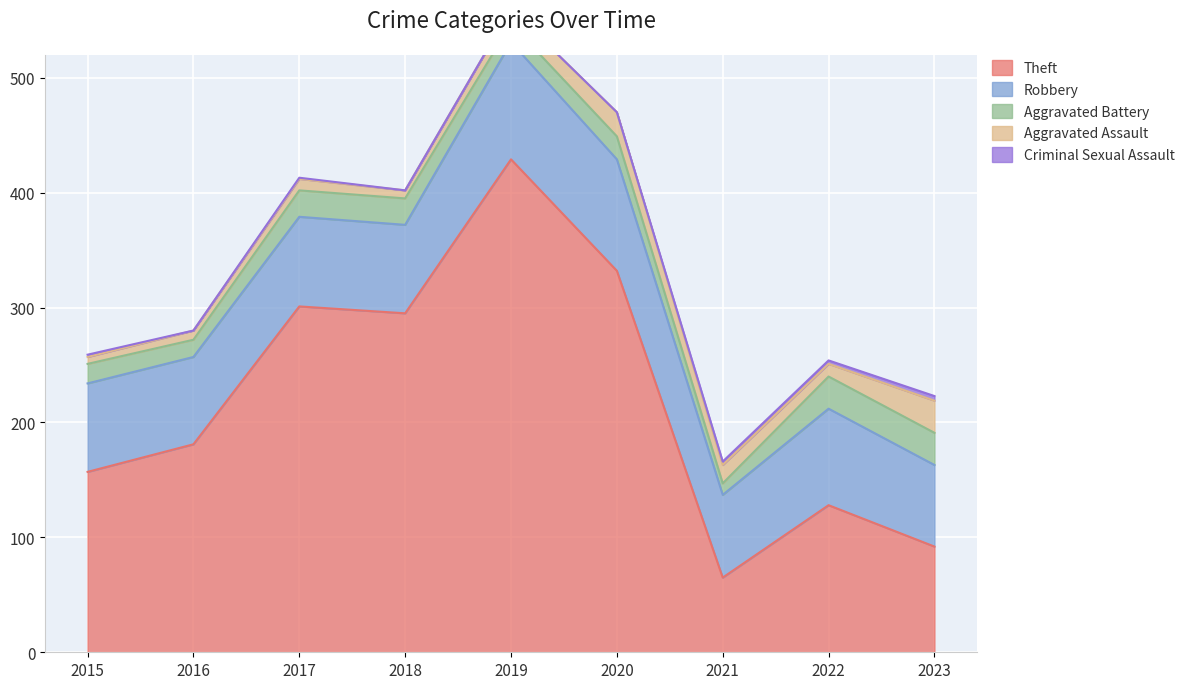

How many interior local valleys does the Aggravated Assault series have?

2